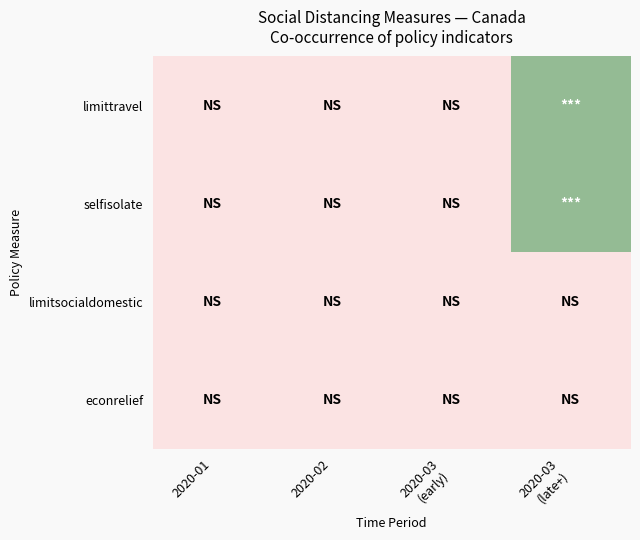

Which has a higher value, 2020-03
(late+) or 2020-02?

2020-03
(late+)